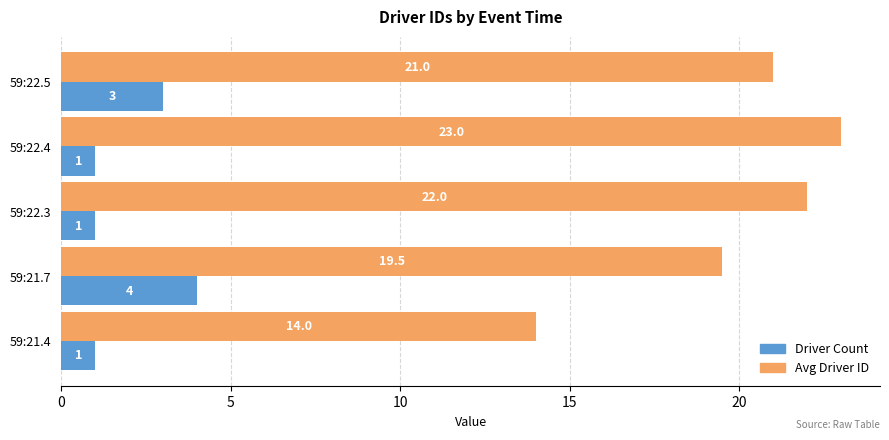

What is the greatest value displayed?

23.0